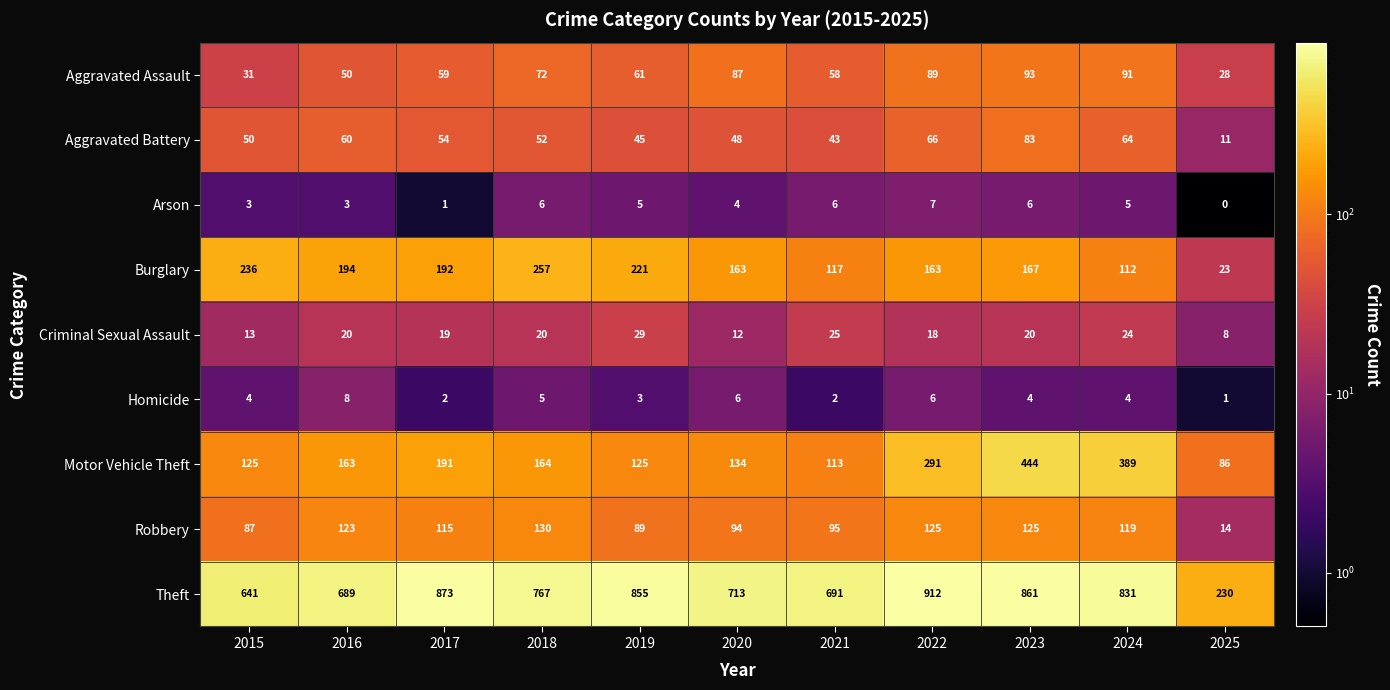

Where does the Robbery series first go above 115?

2016